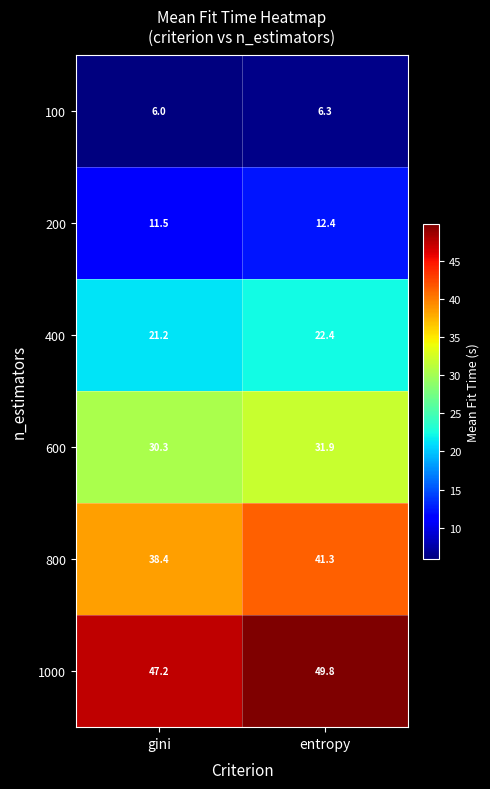

What is the sum of all 200 values?

23.9